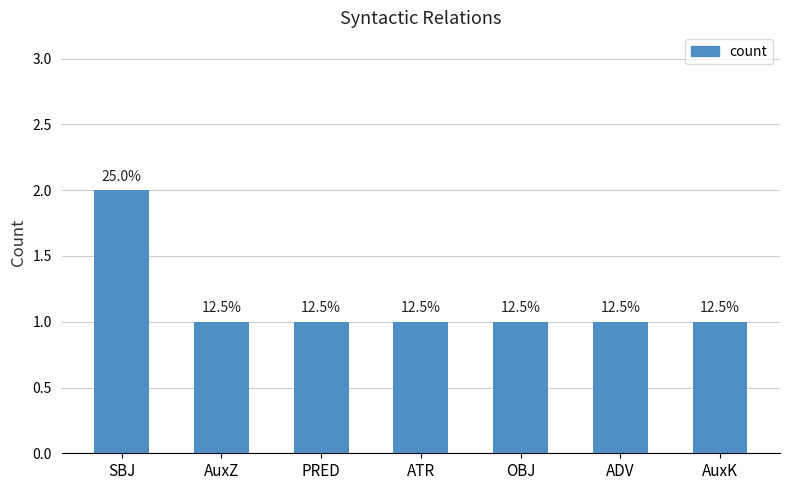

Does the chart contain any negative values?

No